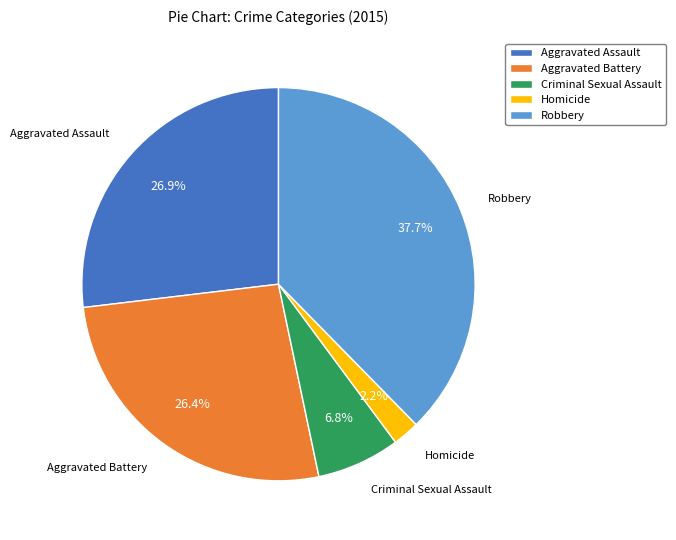

Does Aggravated Battery represent more than half of the total?

No